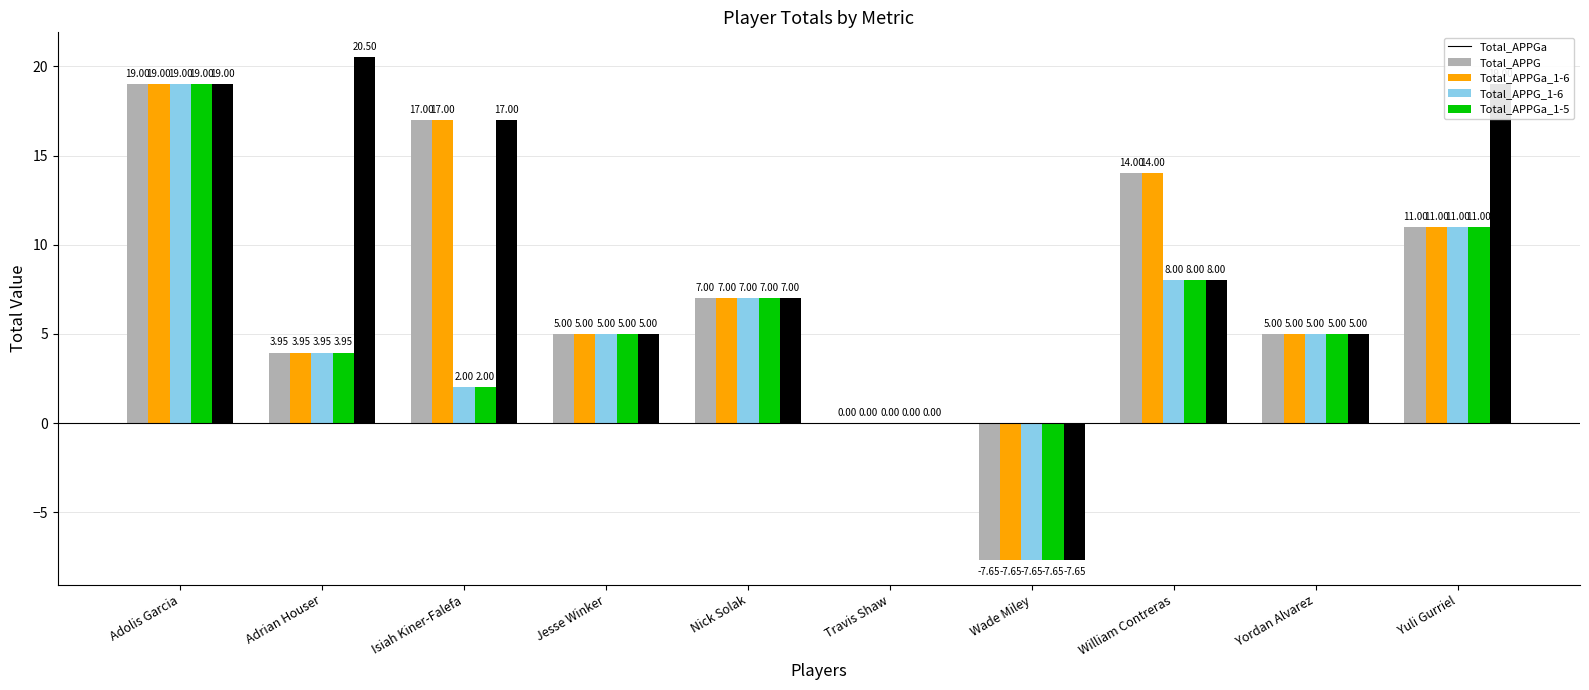

Which category has the highest value across all series?

Adrian Houser